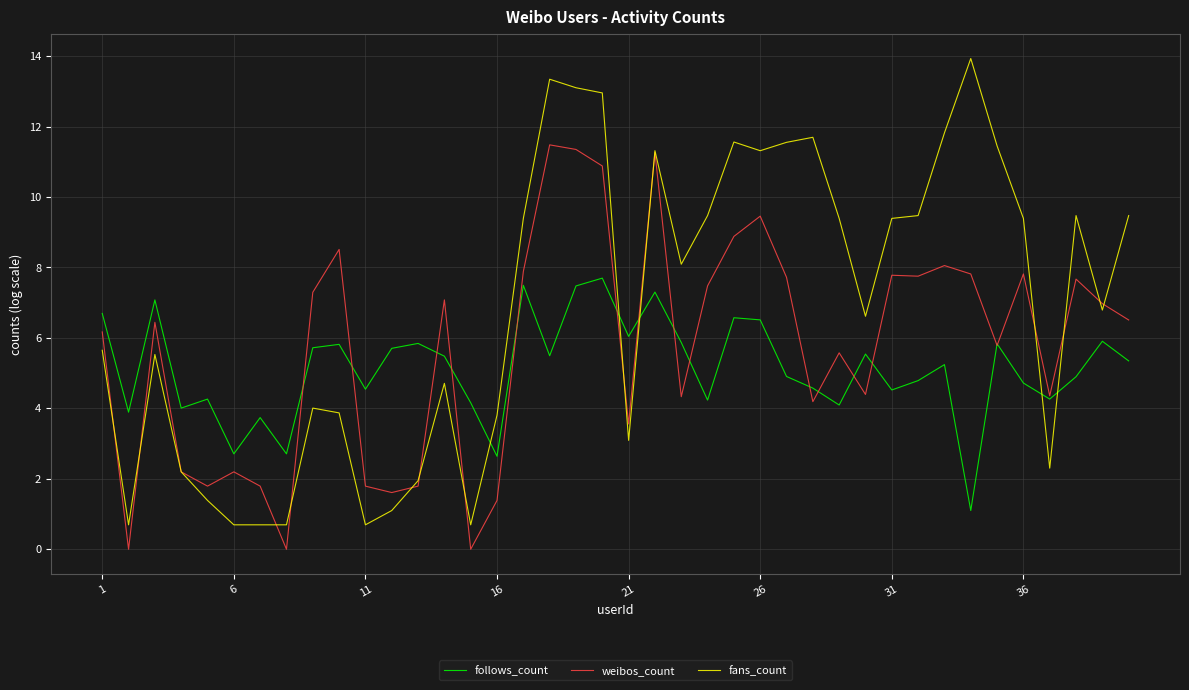

List the series in order of their overall mean, lowest first.

follows_count, weibos_count, fans_count